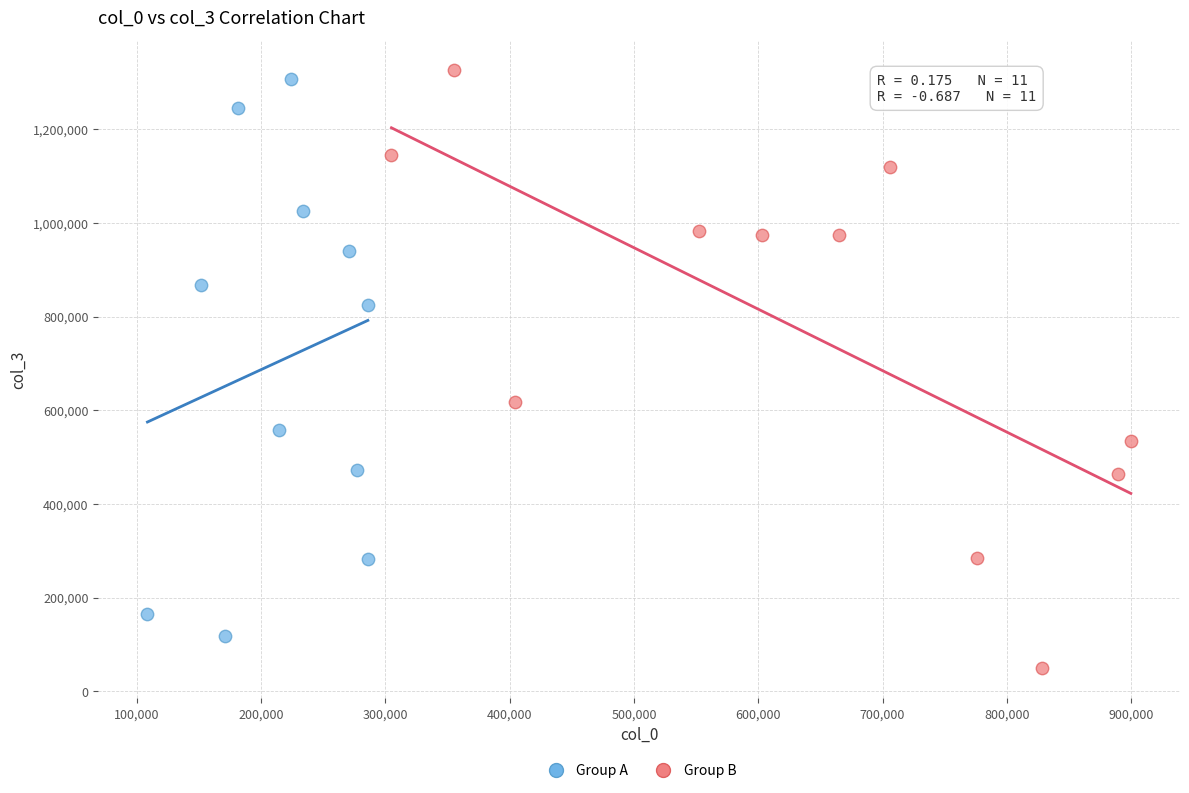

Which series has the widest spread of Y values?

Group B